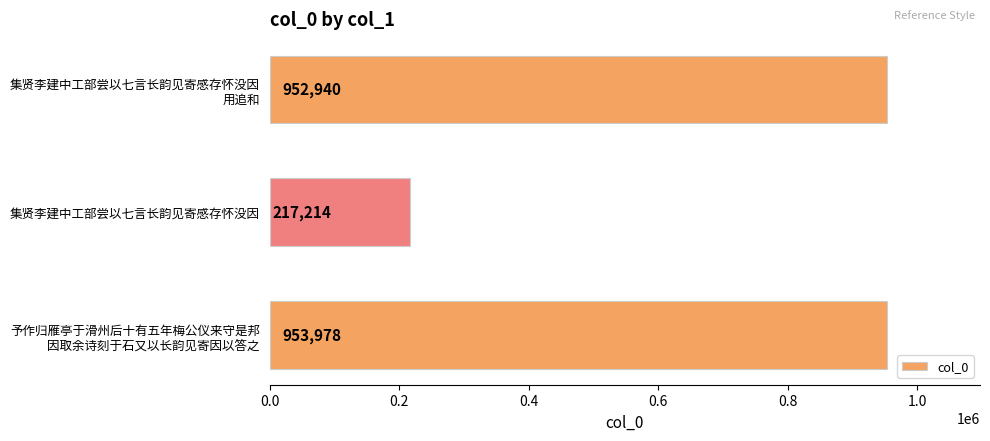

Rank the categories by value from highest to lowest.

予作归雁亭于滑州后十有五年梅公仪来守是邦
因取余诗刻于石又以长韵见寄因以答之, 集贤李建中工部尝以七言长韵见寄感存怀没因
用追和, 集贤李建中工部尝以七言长韵见寄感存怀没因